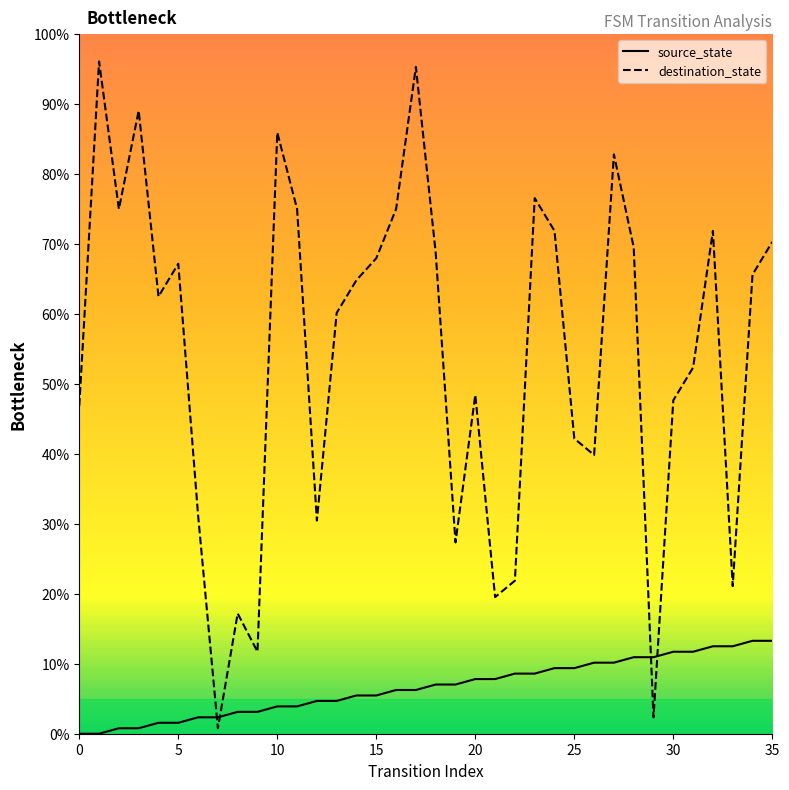

What is the maximum value for source_state?

13.3